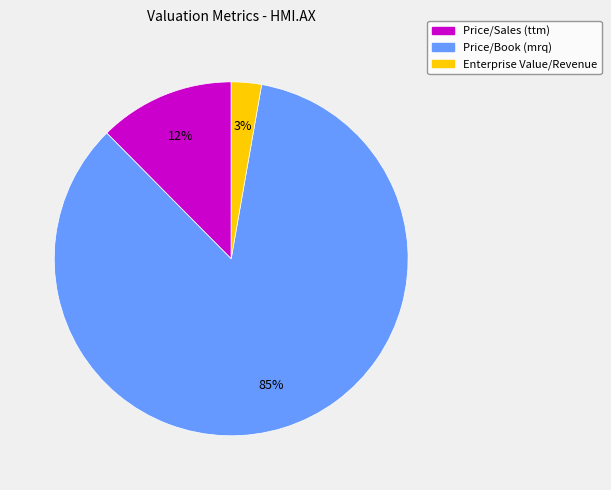

Which has a higher value, Price/Book (mrq) or Price/Sales (ttm)?

Price/Book (mrq)